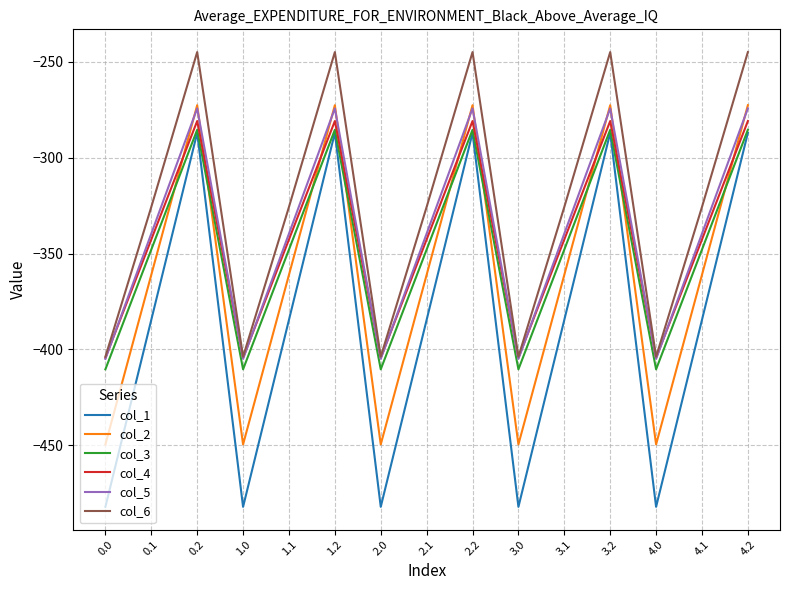

True or false: col_5 and col_1 cross at least once.

False